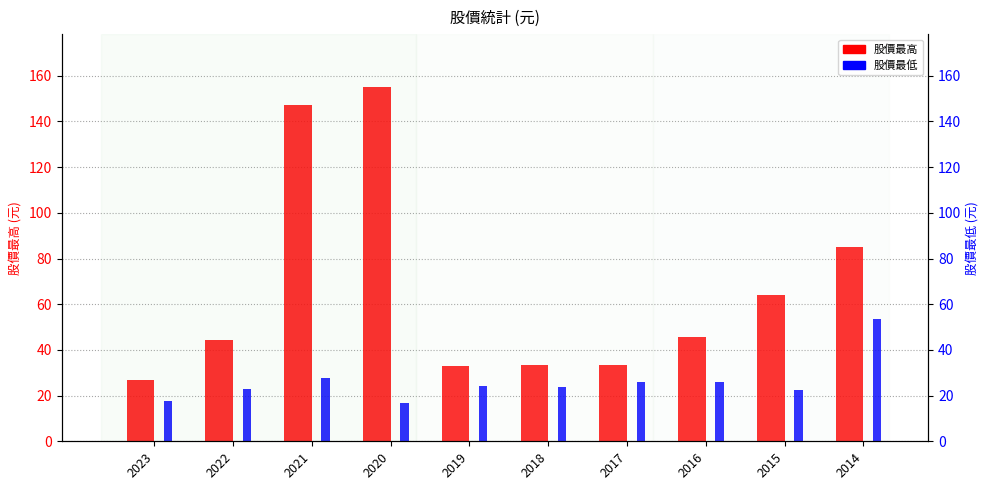

Count the number of data series in this chart.

2